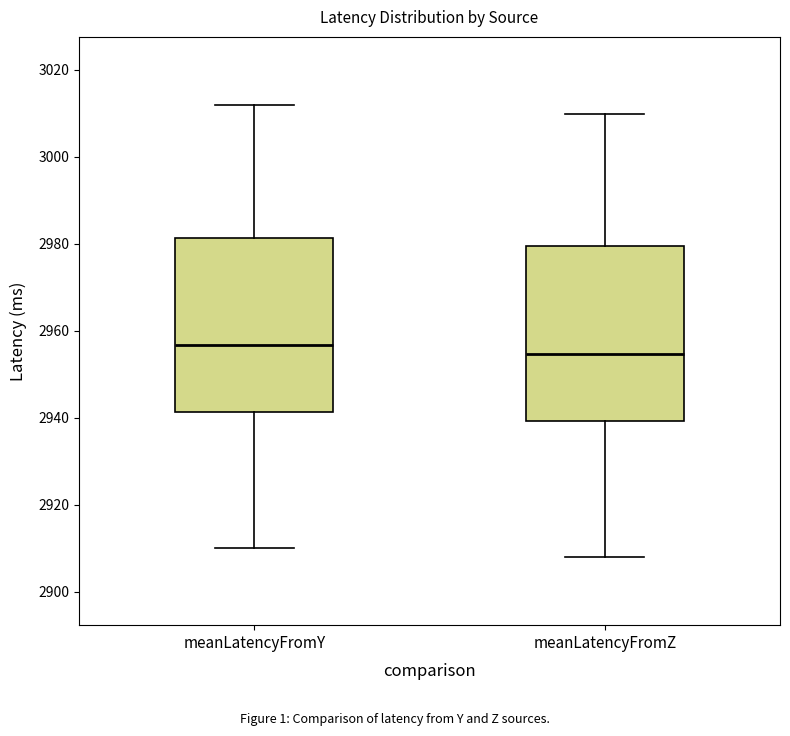

Reading left to right, transcribe this box plot: for each box, give where its median line is, the range the box spans, and where its two whiskers end, as read against the y-axis. The values are not printed on the chart, so give them approximately, as read against the axis.

meanLatencyFromY: median 2956, box 2942 to 2982, whiskers 2910 to 3012
meanLatencyFromZ: median 2954, box 2940 to 2980, whiskers 2908 to 3010